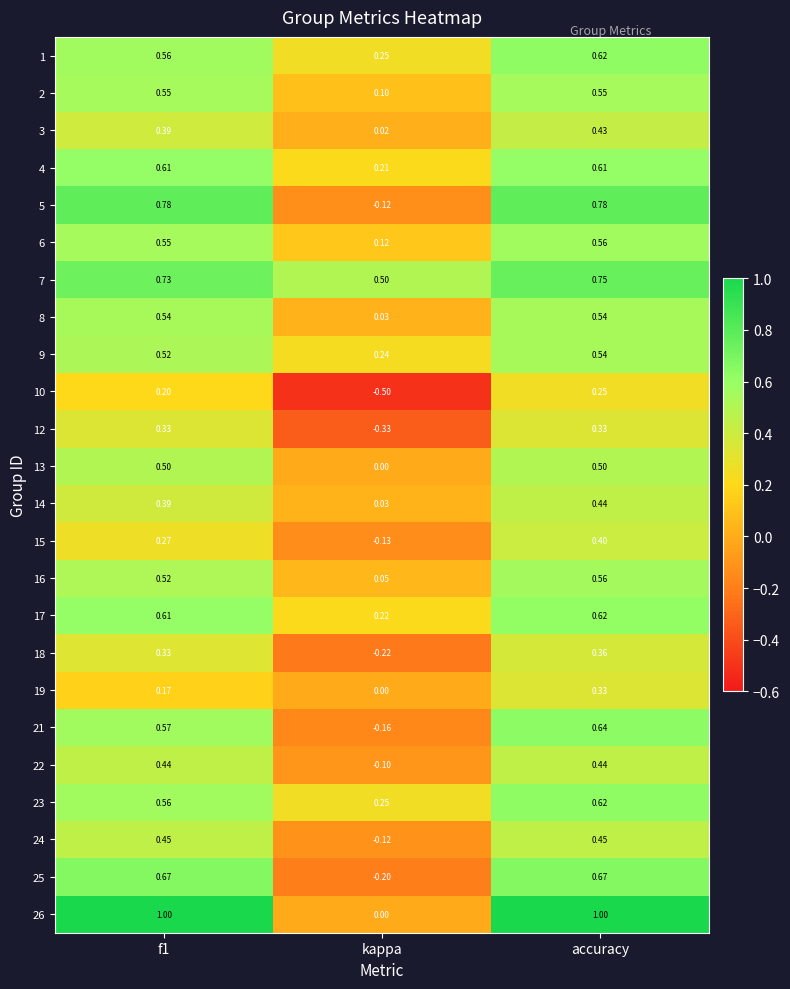

At which category is the sum across all series the highest?

accuracy